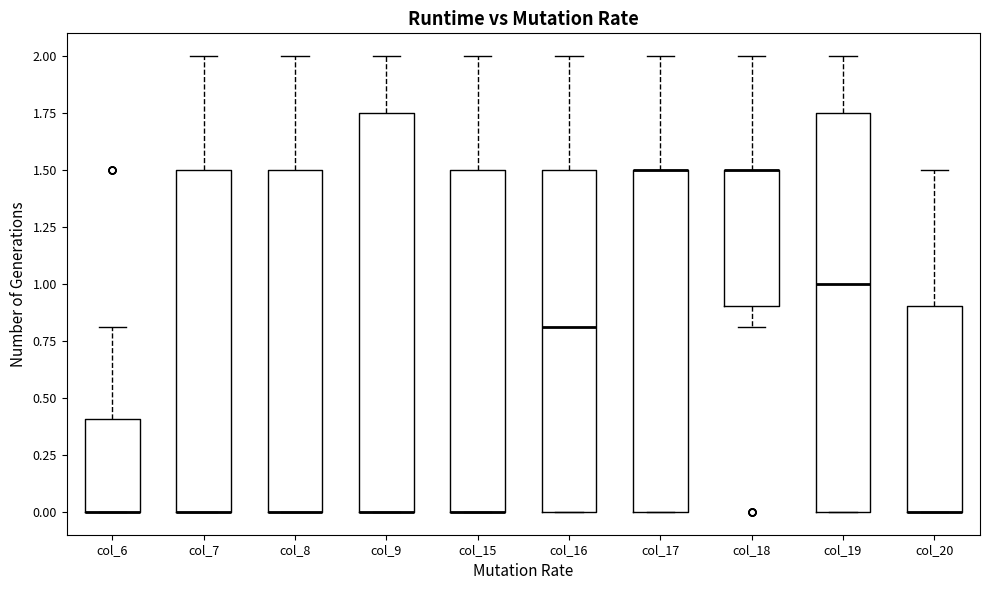

Where is the lower edge of the box for col_15 on the y-axis? The values are not printed on the chart, so give them approximately, as read against the axis.

0.00